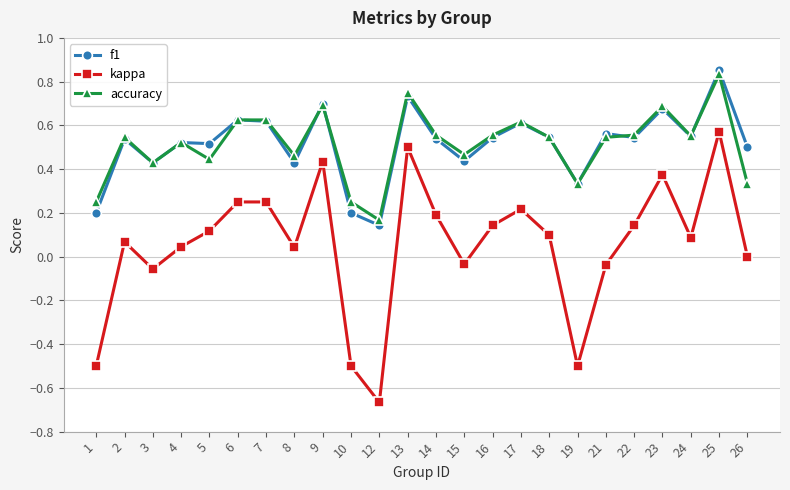

Which category has the highest value across all series?

25